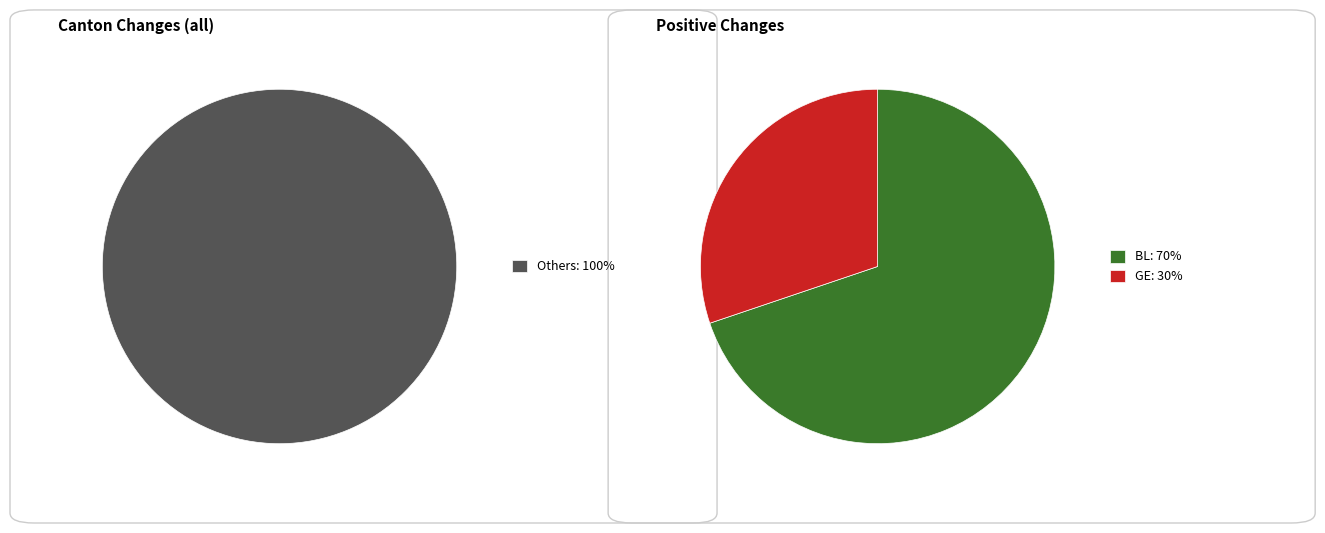

True or false: FR accounts for 0% of the total.

True